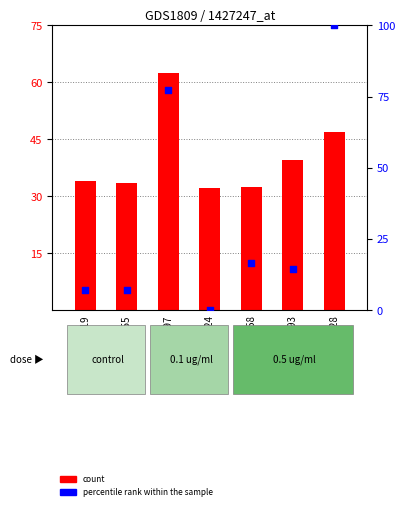

Which series contains the highest Y value?

col_7 (percentile rank)